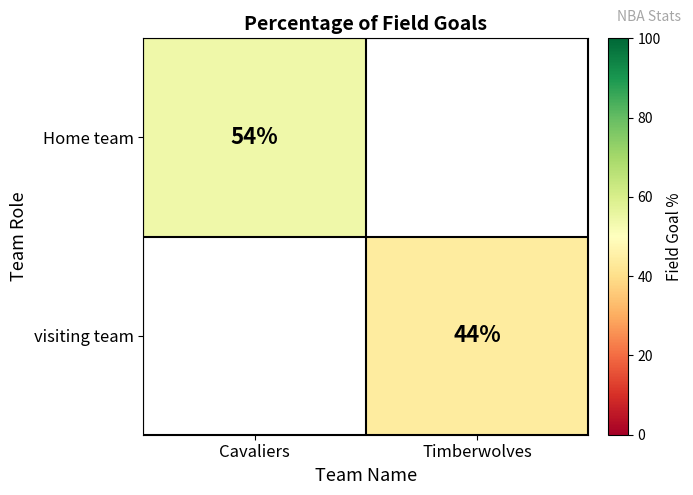

Which label corresponds to the largest value in the chart?

Cavaliers